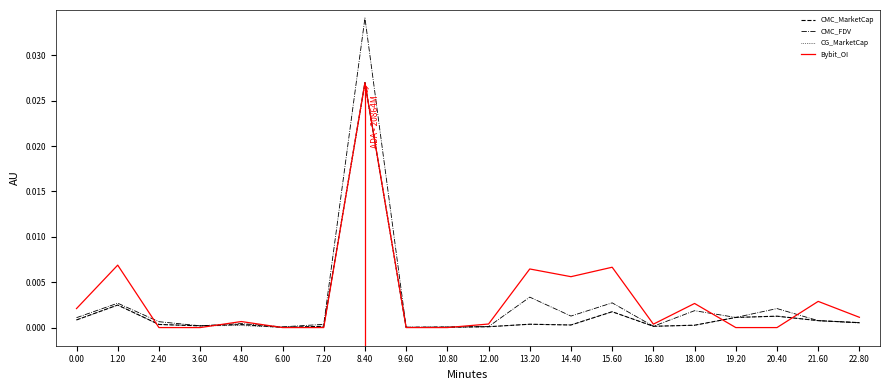

The value of CMC_MarketCap at 20.40 is 0.0. True or false?

True